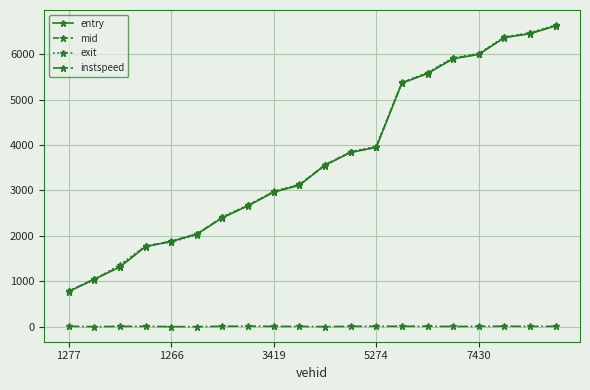

At how many categories does at least one series exceed 1687?

17